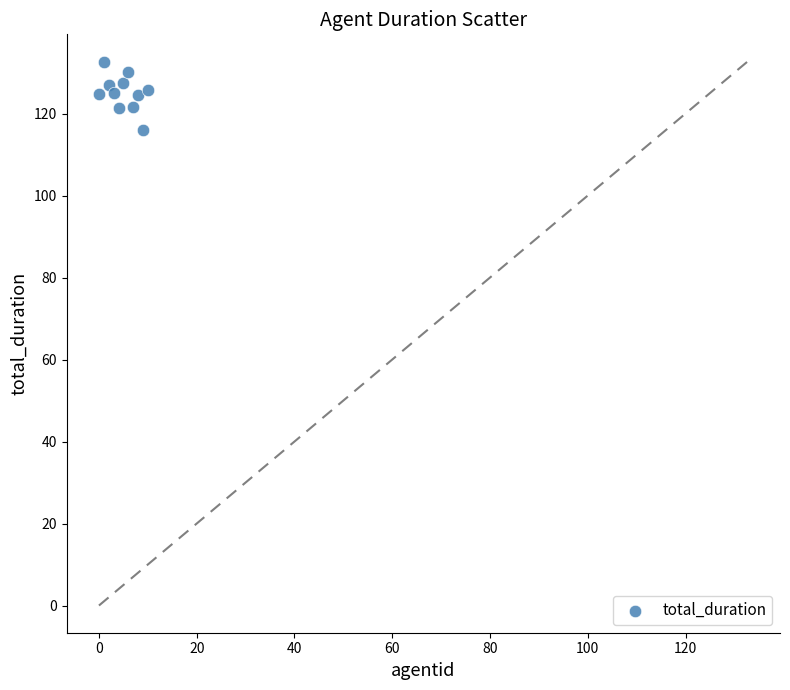

What is the range of X values (max minus min)?

10.0